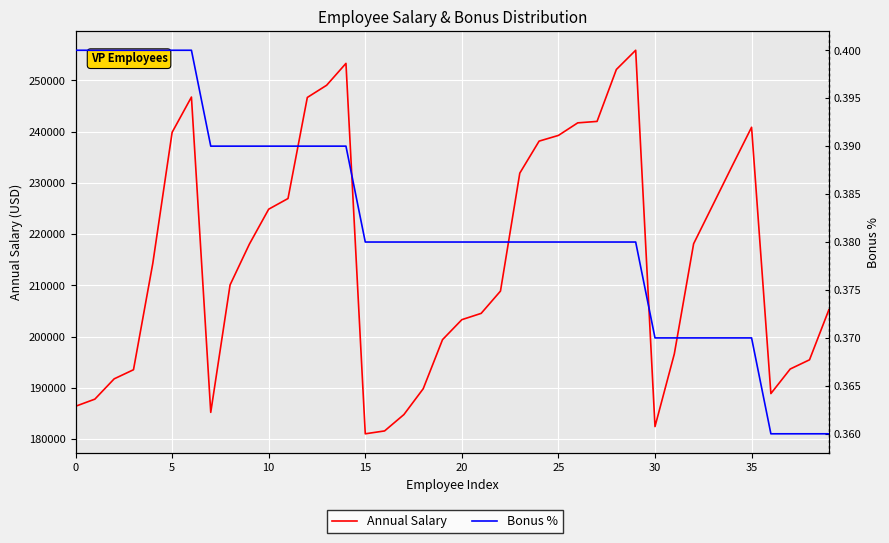

How many lines are shown in the chart?

2